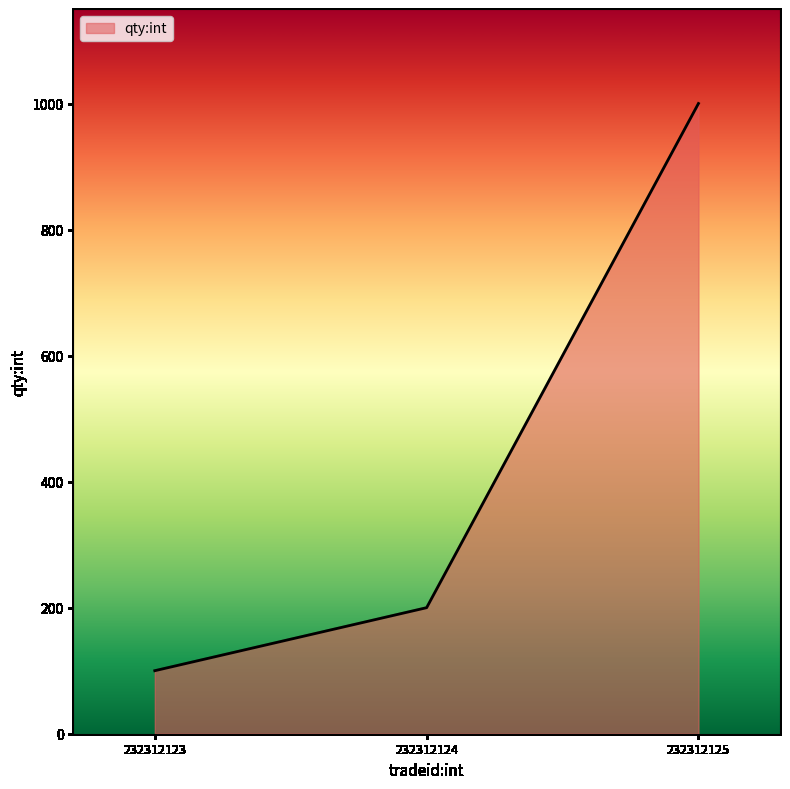

Rank the categories by value from highest to lowest.

232312125, 232312124, 232312123